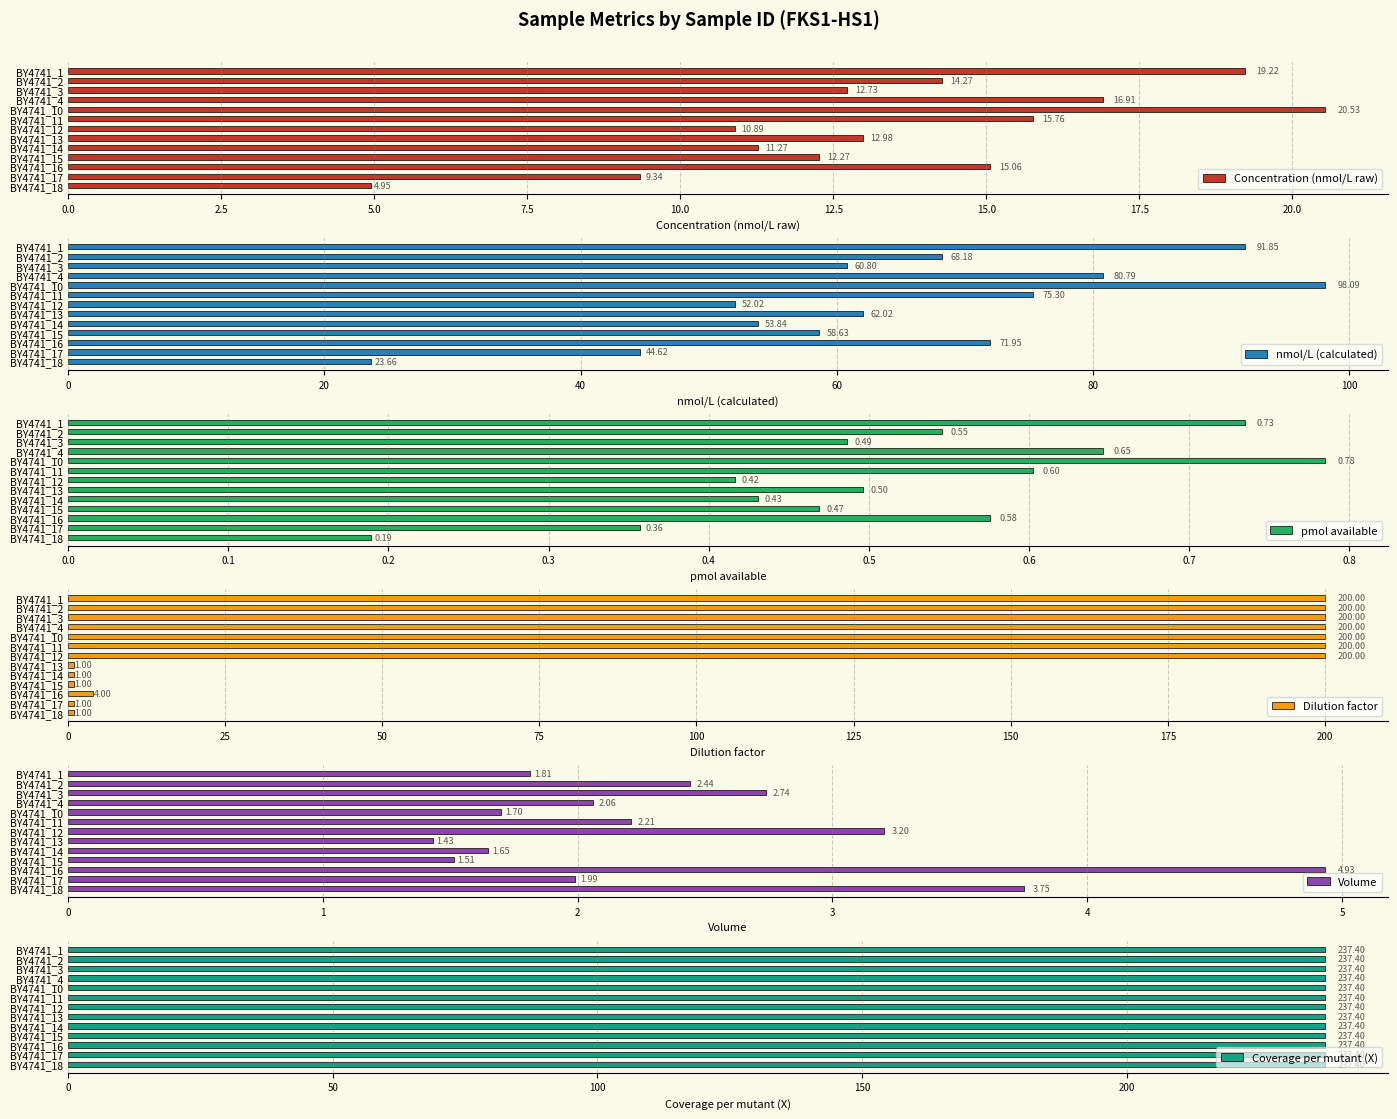

How many bars are there in each group?

6